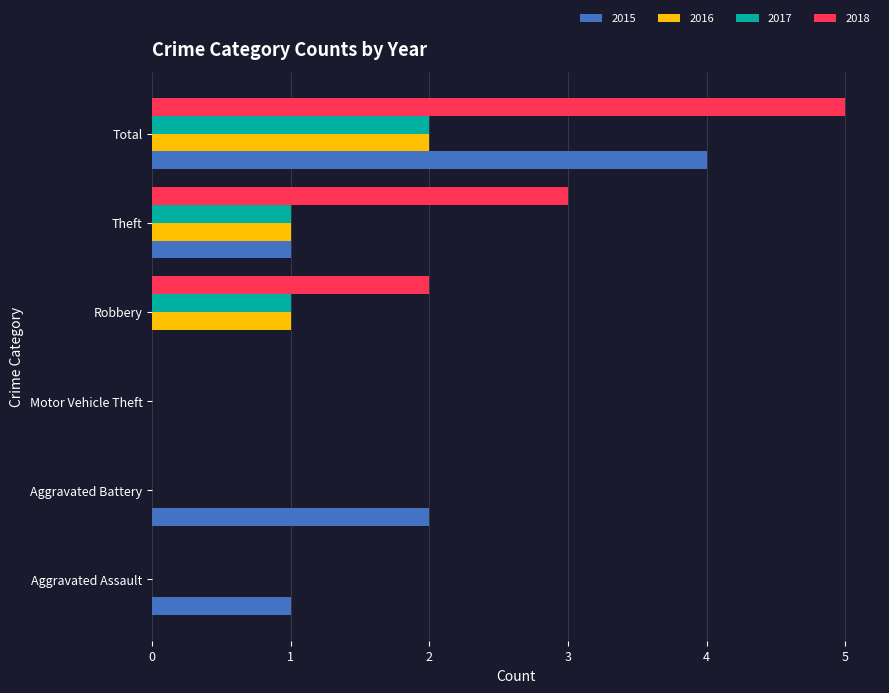

The value of 2018 at Total is 7. True or false?

False